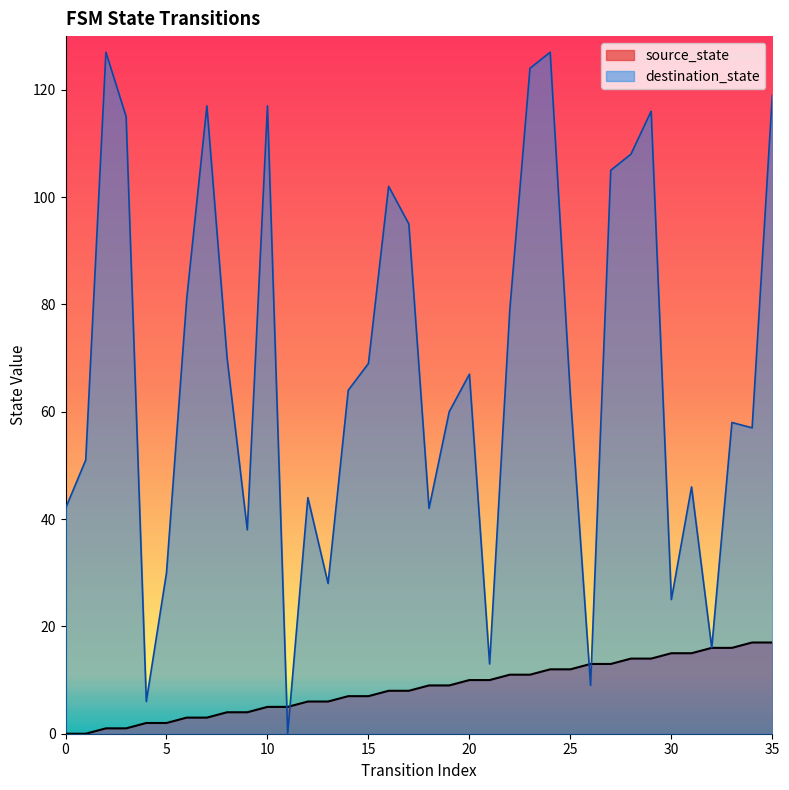

Which has a higher value, 16 or 26?

26